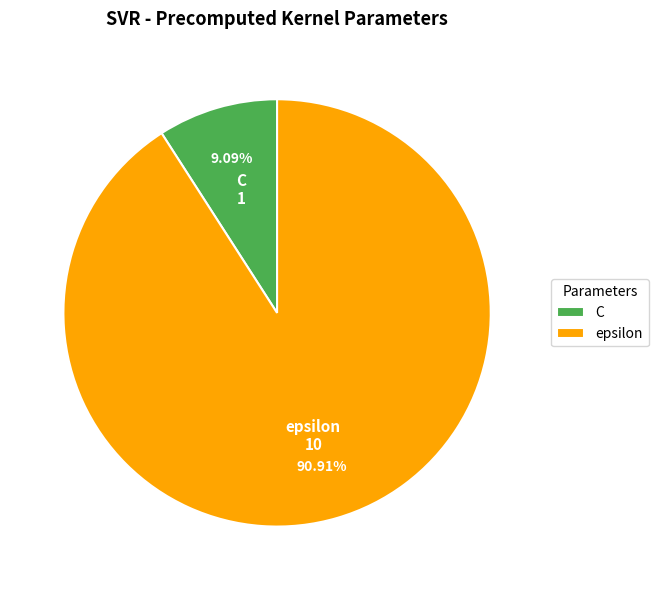

Which category has the smallest portion of the pie?

C